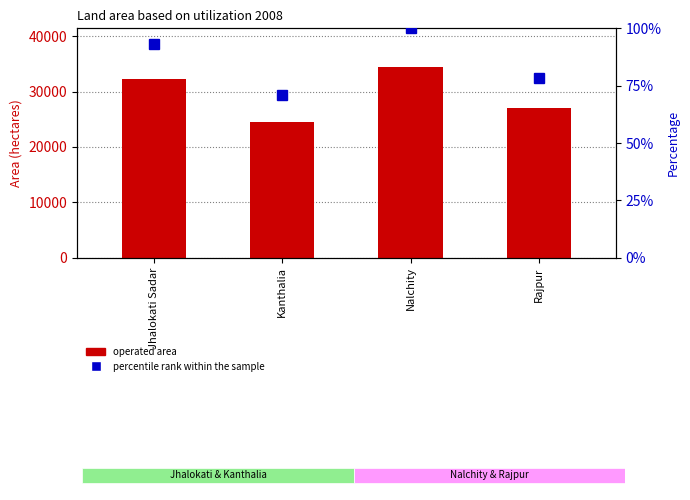

What position from the right is Jhalokati Sadar?

4